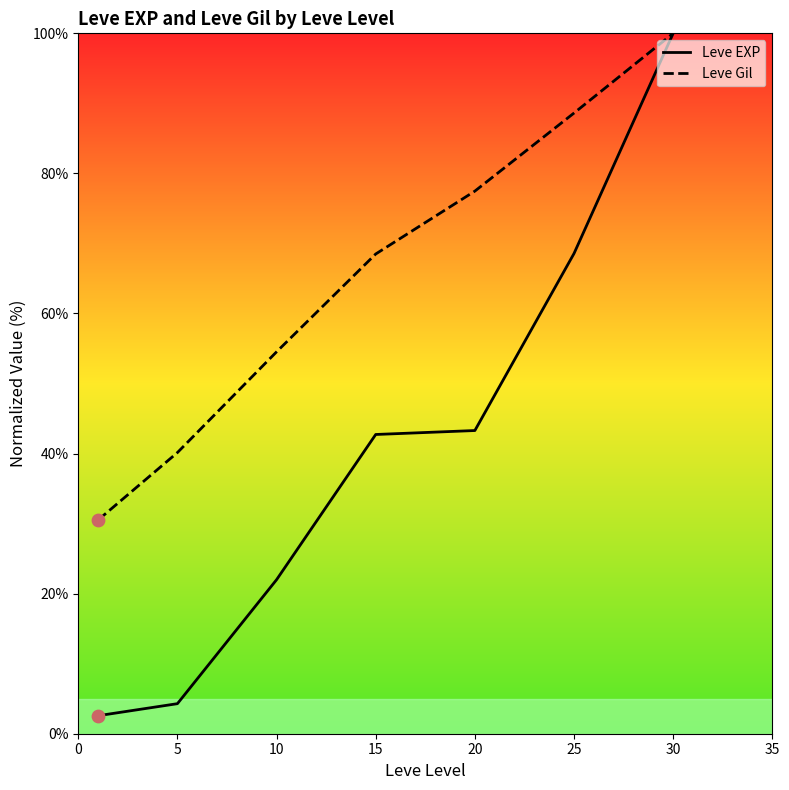

At which category is the sum across all series the highest?

30